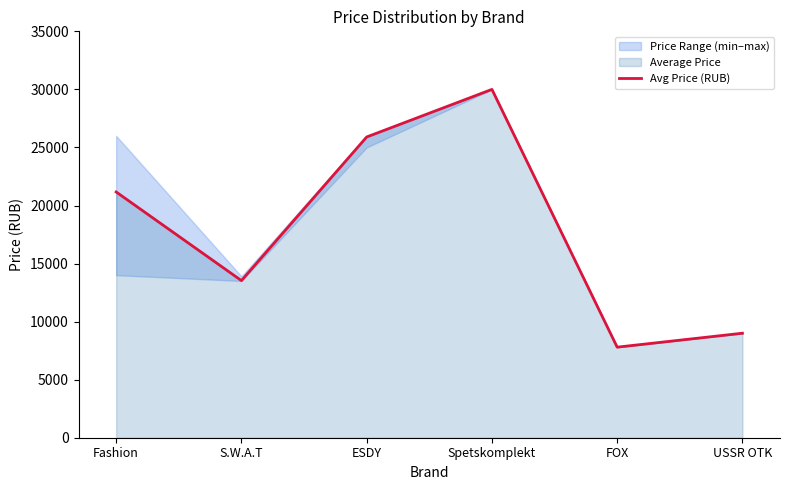

What position from the left is Spetskomplekt?

4